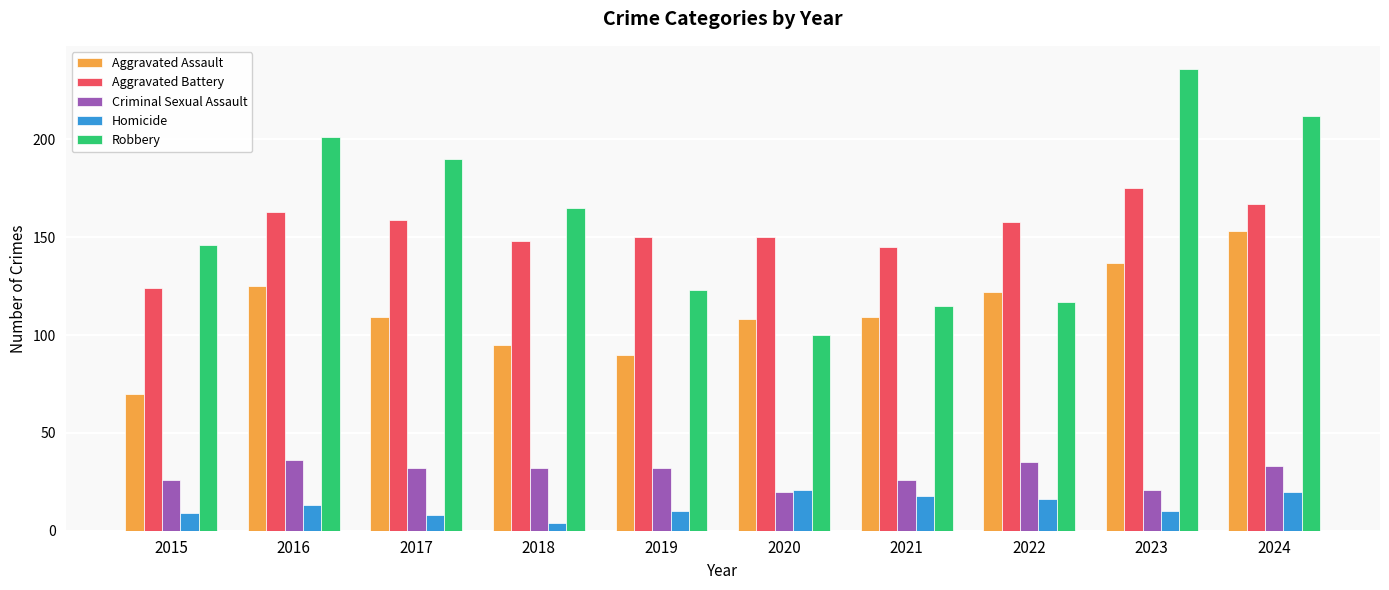

List the series in order of their peak value, highest first.

Robbery, Aggravated Battery, Aggravated Assault, Criminal Sexual Assault, Homicide